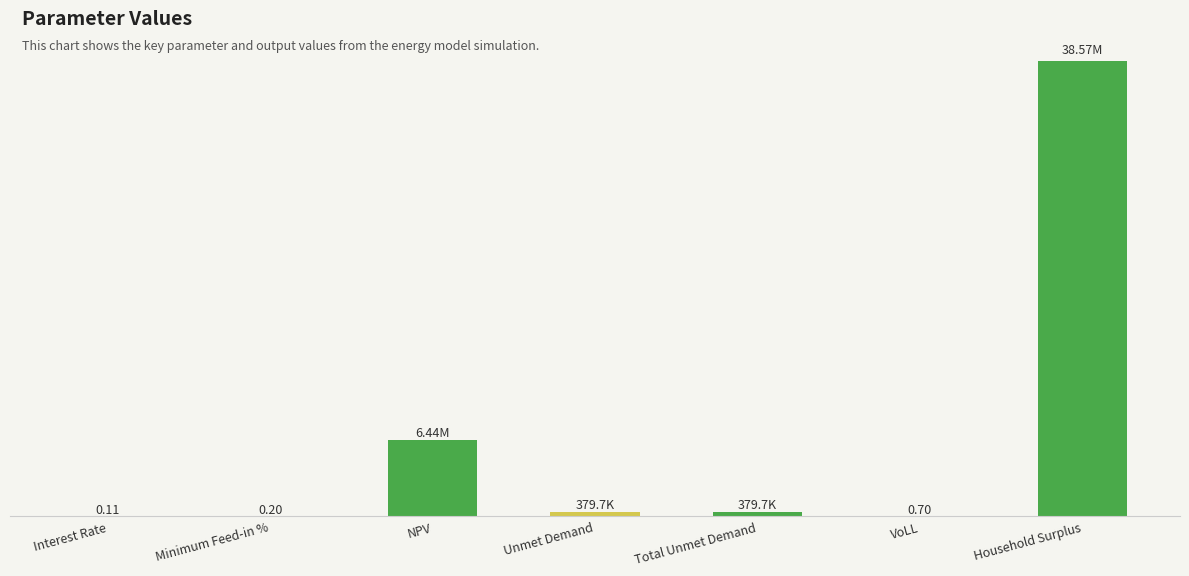

Reading left to right, extract all data points from this chart.

0.1	0.2	6437679.8	379653.5	379653.5	0.7	38573386.0